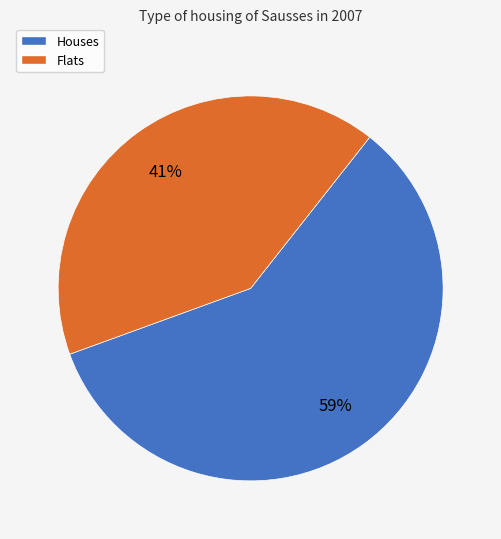

Does any single category account for the majority?

Yes